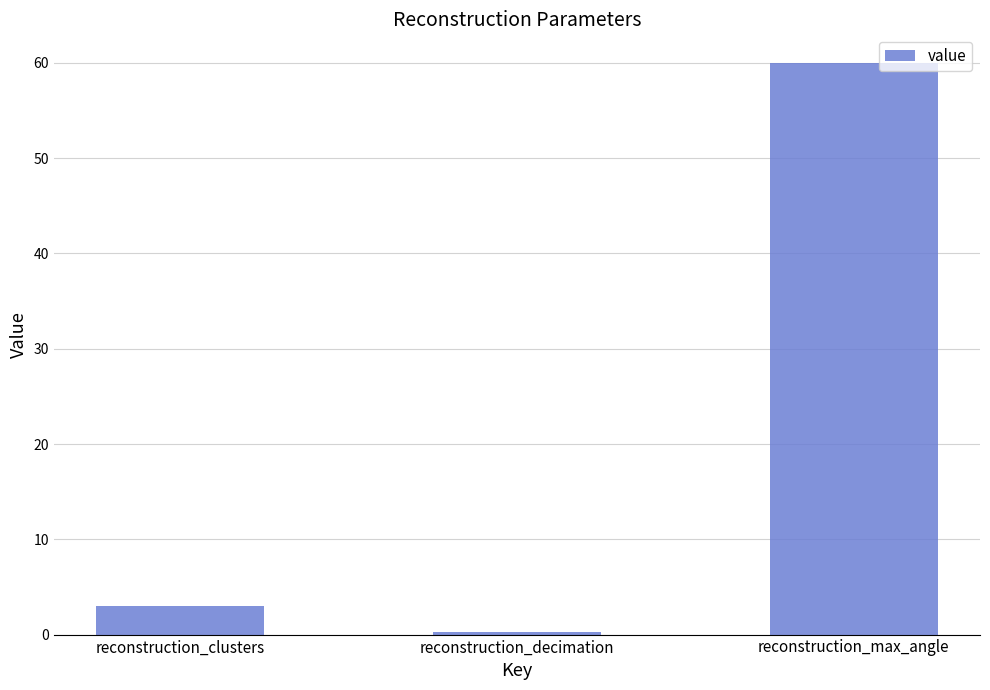

The value at reconstruction_clusters is 3.0. True or false?

True